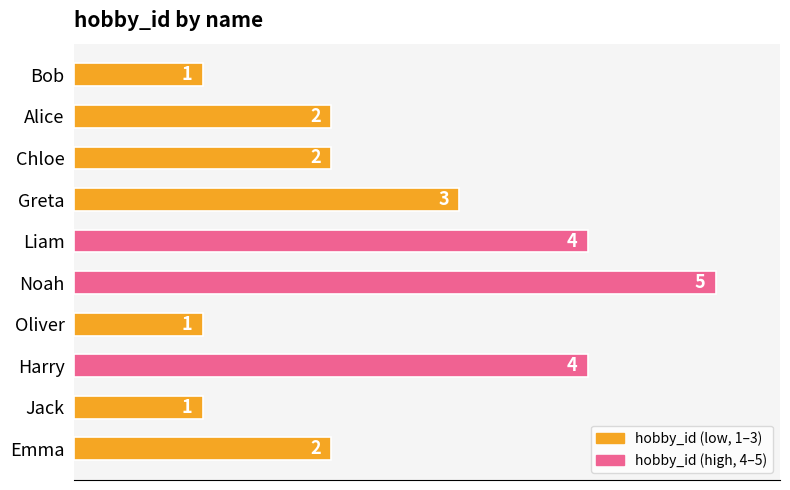

What is the sum of all values?

25